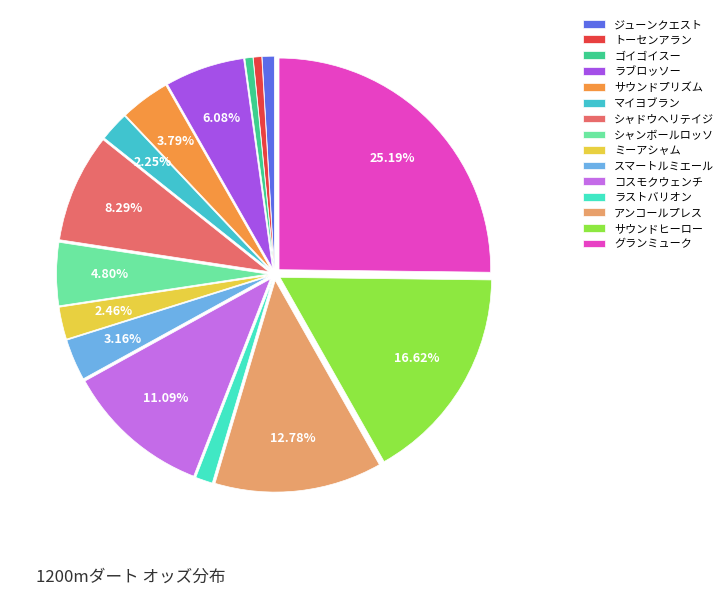

What is the smallest slice in the pie chart?

ゴイゴイスー